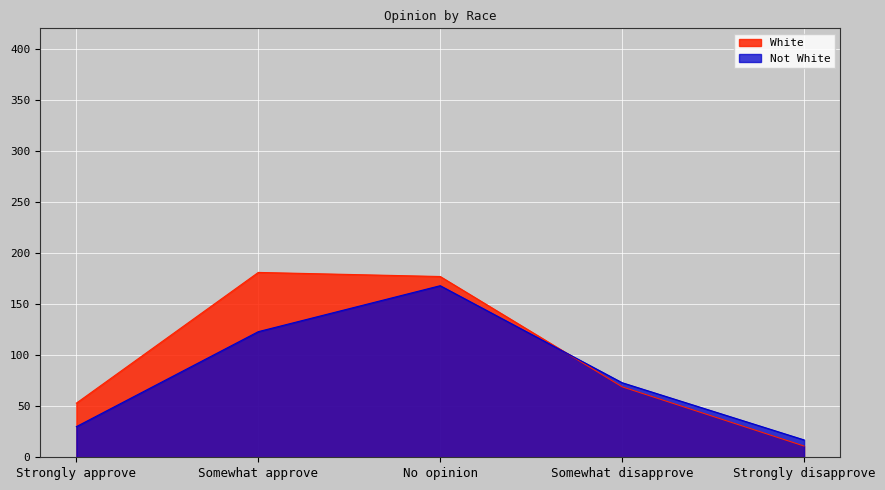

True or false: Not White has a value of 123 at Somewhat approve.

True